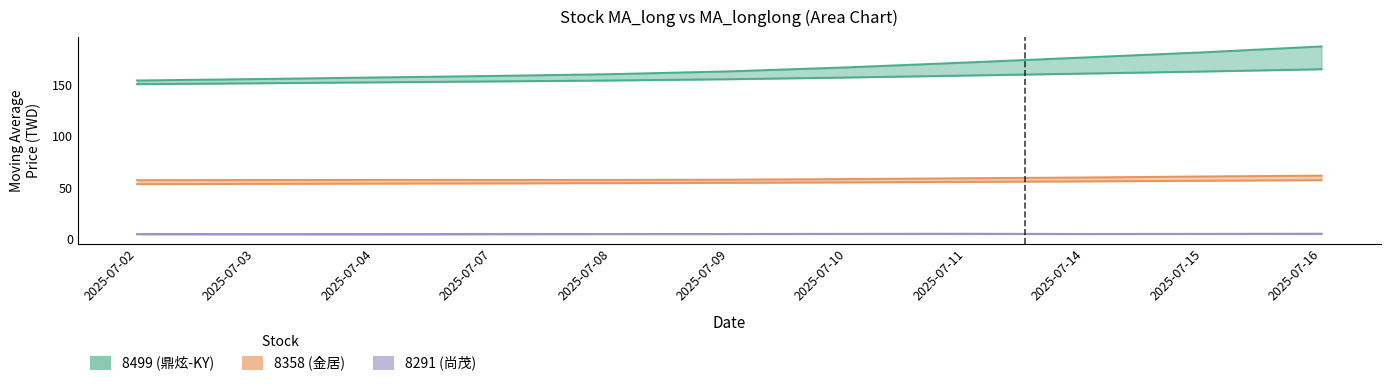

What is the value of the 8499_MA_longlong point at the 9th from the left?

160.8